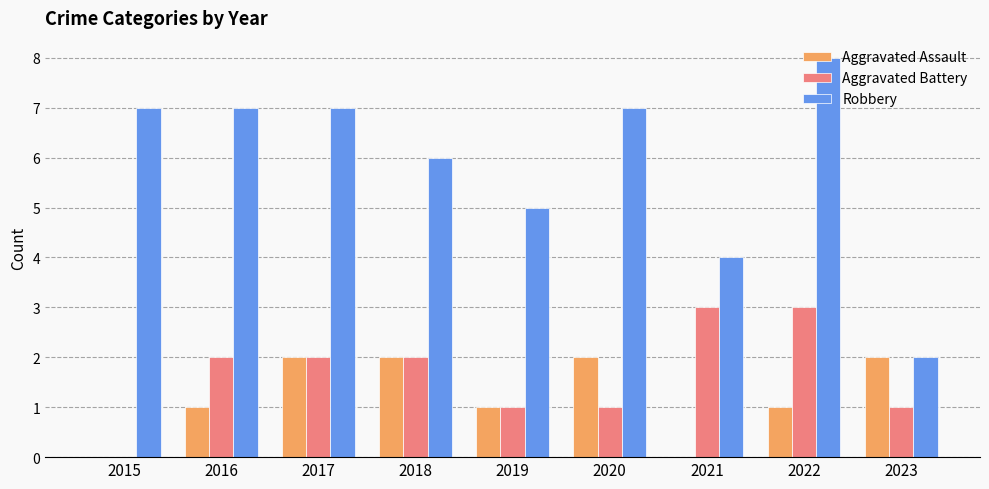

What is the total value across all series at 2016?

10